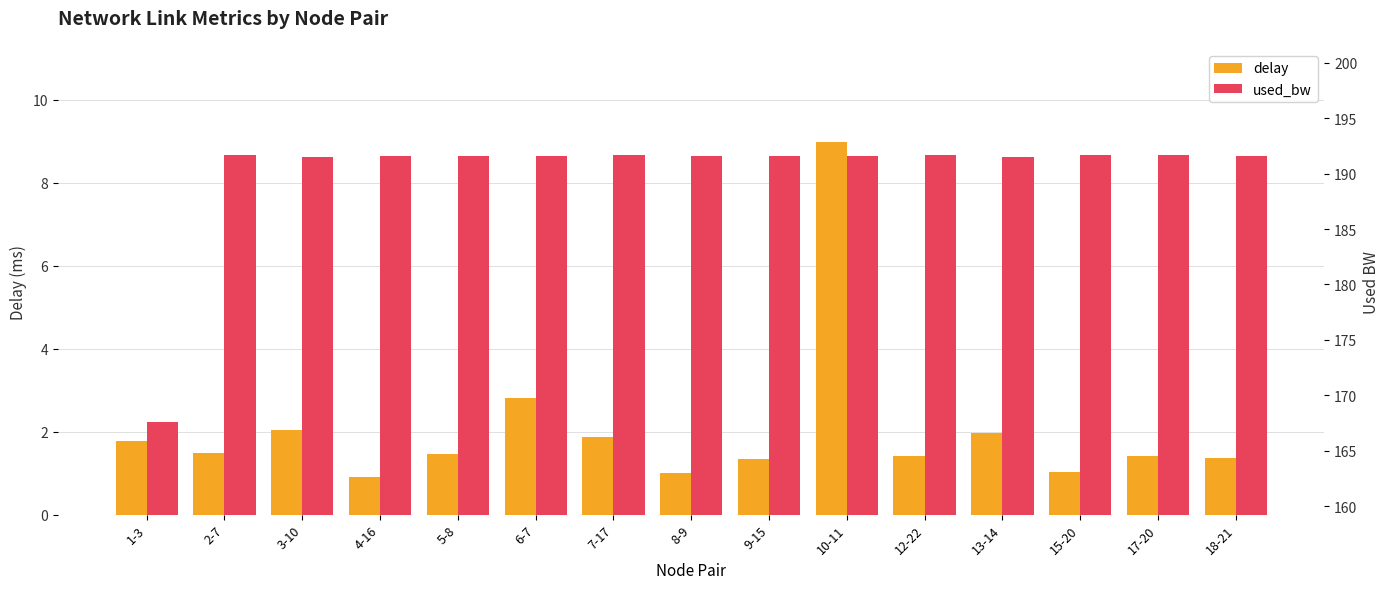

Where is used_bw nearest to the value 179?

1-3